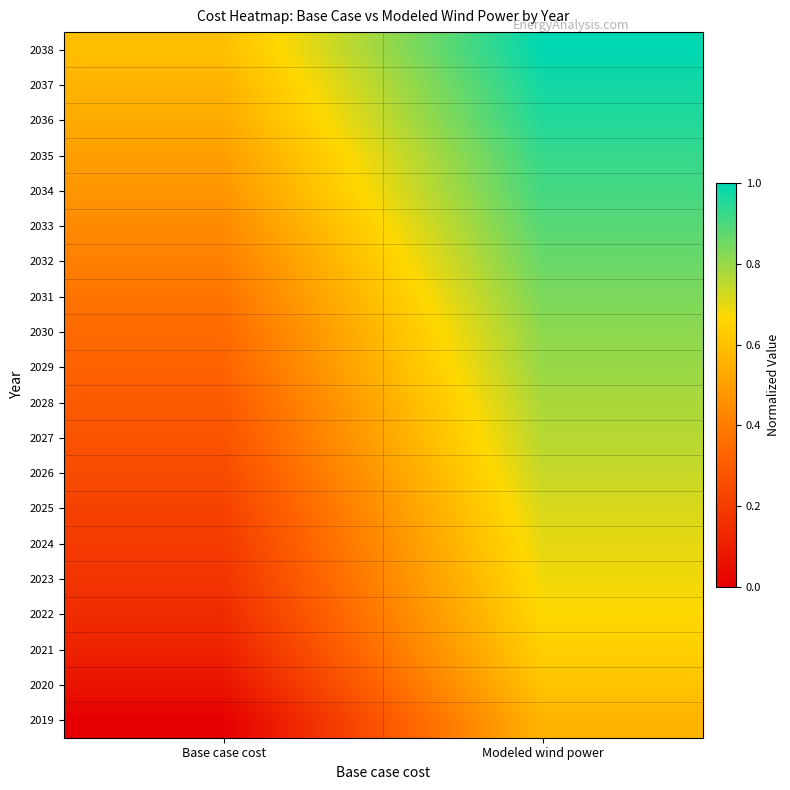

Rank the series by their maximum value, from highest to lowest.

2038, 2037, 2036, 2035, 2034, 2033, 2032, 2031, 2030, 2029, 2028, 2027, 2026, 2025, 2024, 2023, 2022, 2021, 2020, 2019